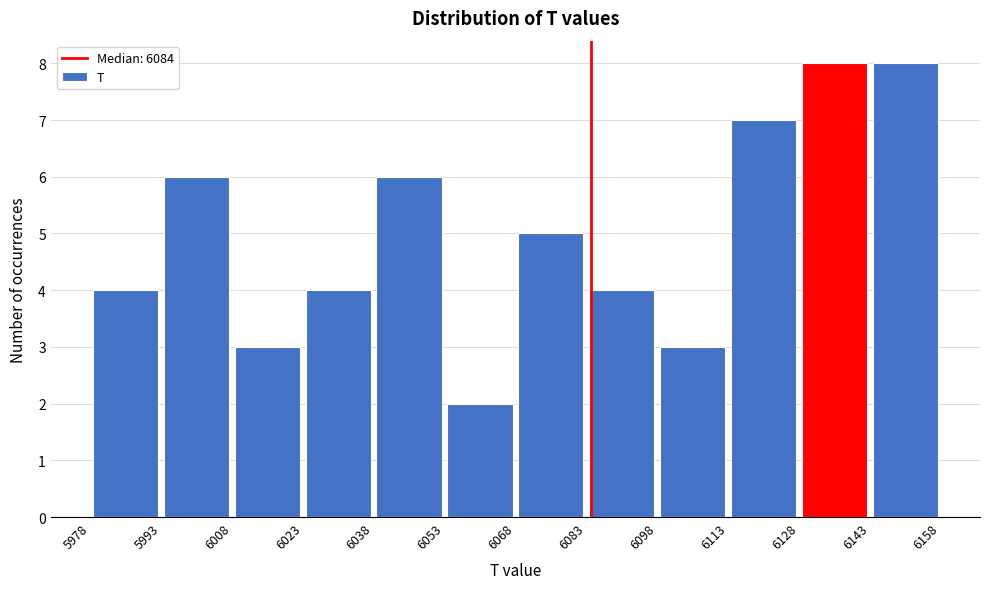

How tall is the bar that spans 6008 to 6023 on the x-axis? The values are not printed on the chart, so give them approximately, as read against the axis.

3